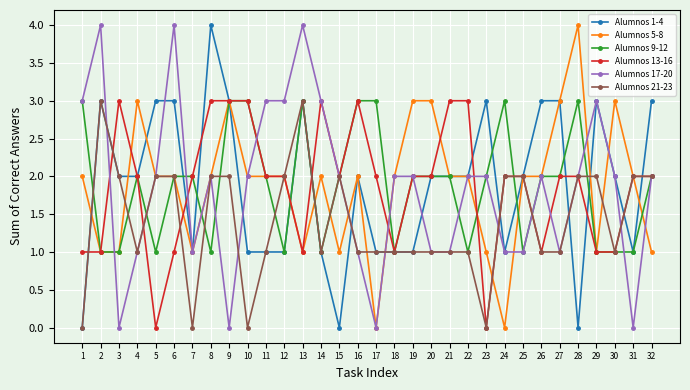

What is the value of the Alumnos 9-12 point at the 24th from the left?

3